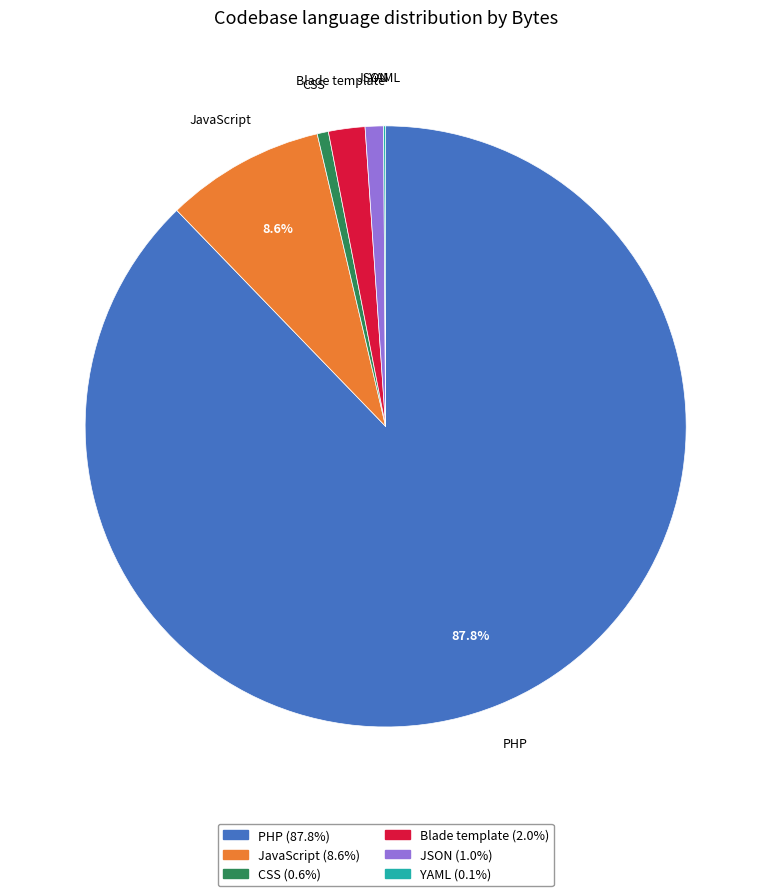

The JSON slice represents 1% of the pie. True or false?

True